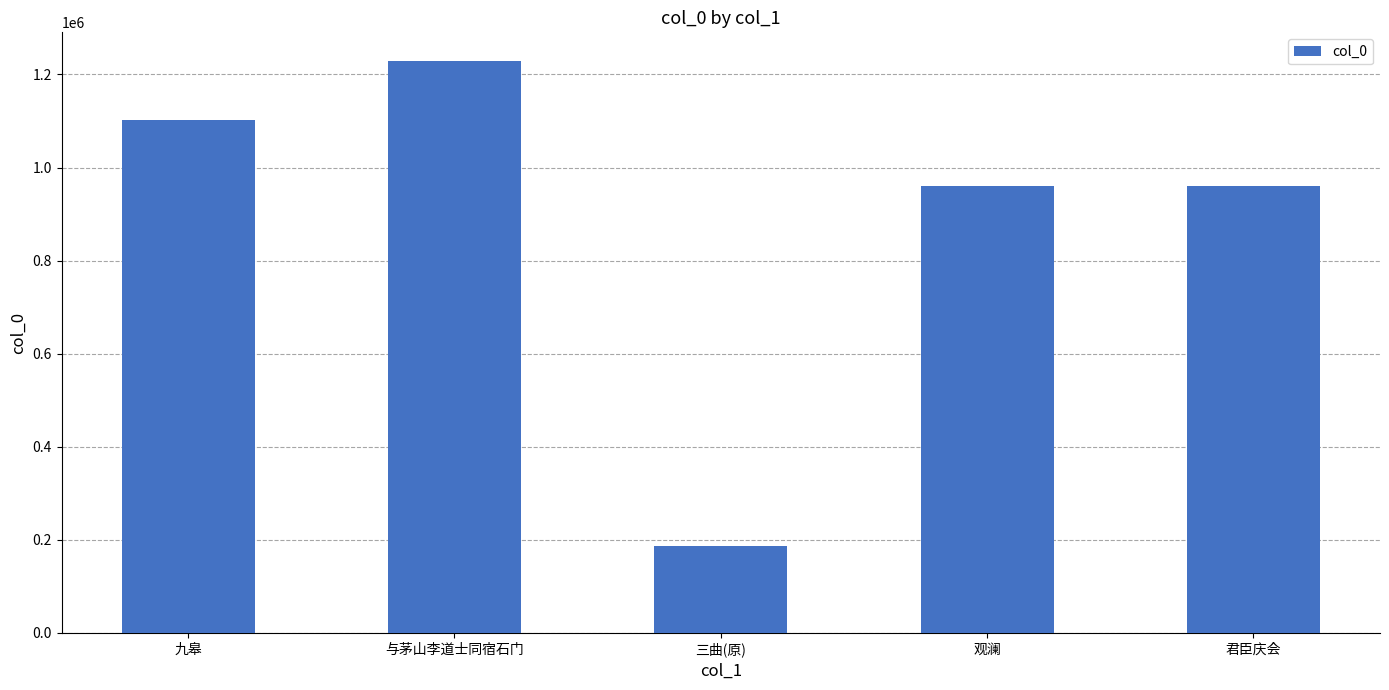

At which label does the data first exceed 960895?

九皋